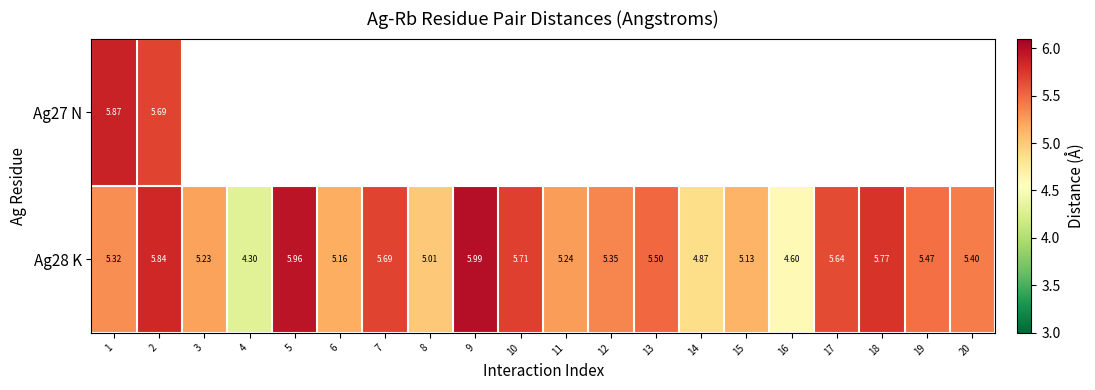

List the labels in order of Ag28 K value, largest first.

9, 5, 2, 18, 10, 7, 17, 13, 19, 20, 12, 1, 11, 3, 6, 15, 8, 14, 16, 4